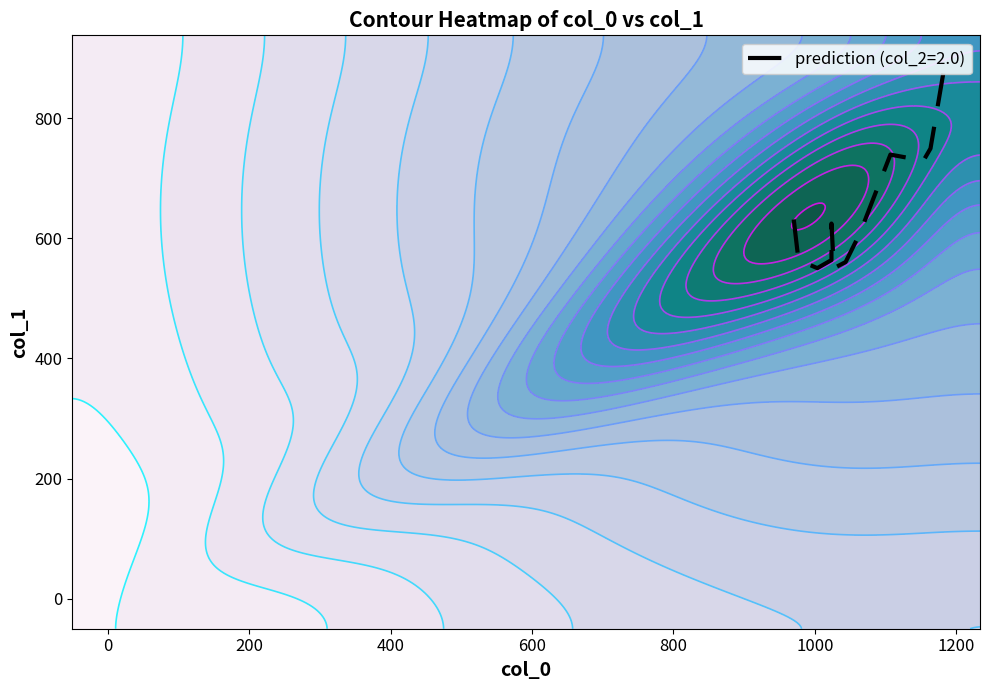

What is the maximum value shown in the chart?

1183.3